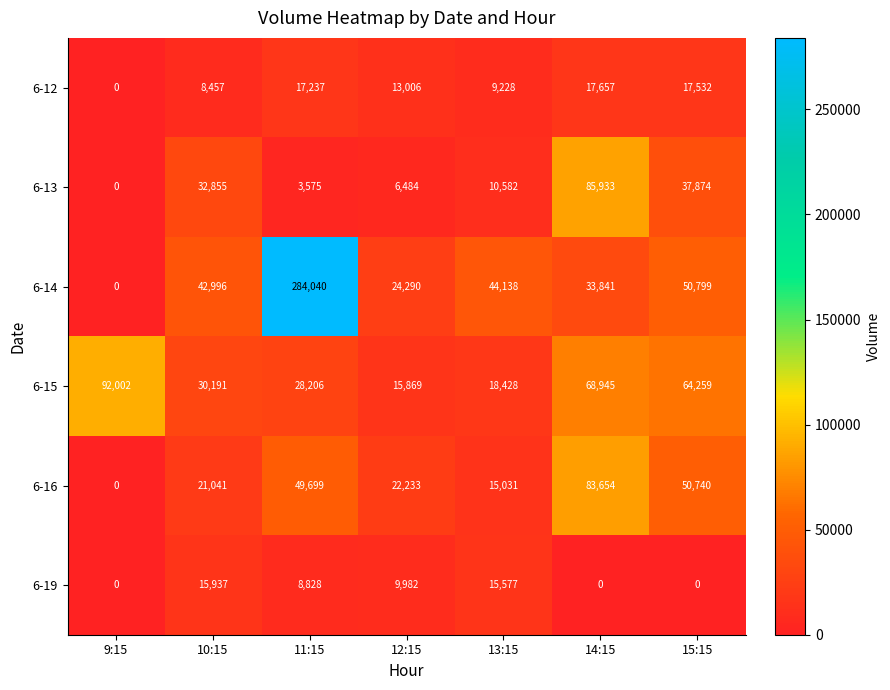

Is it true that 6-15 equals 15869 at 12:15?

True